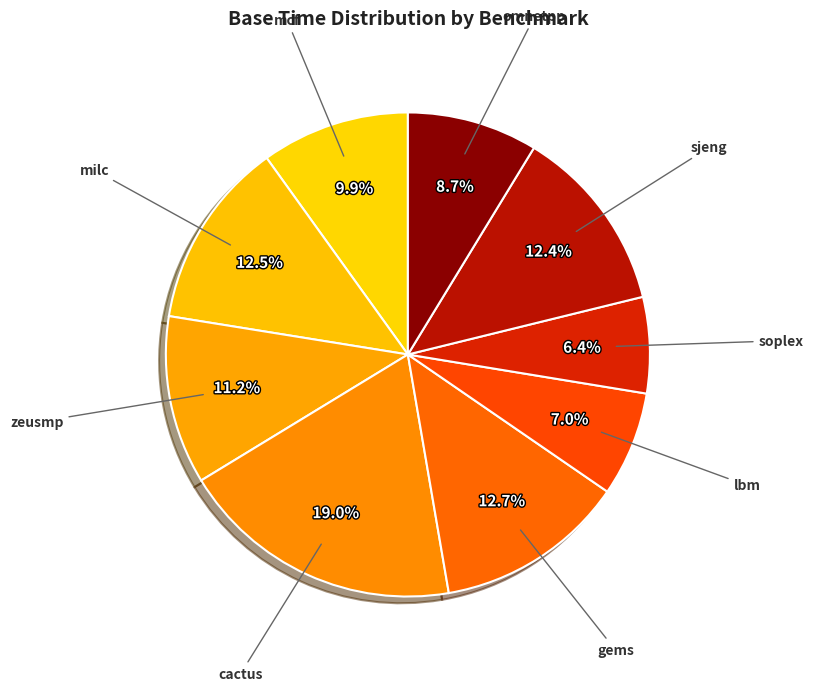

How many segments does this pie chart have?

9